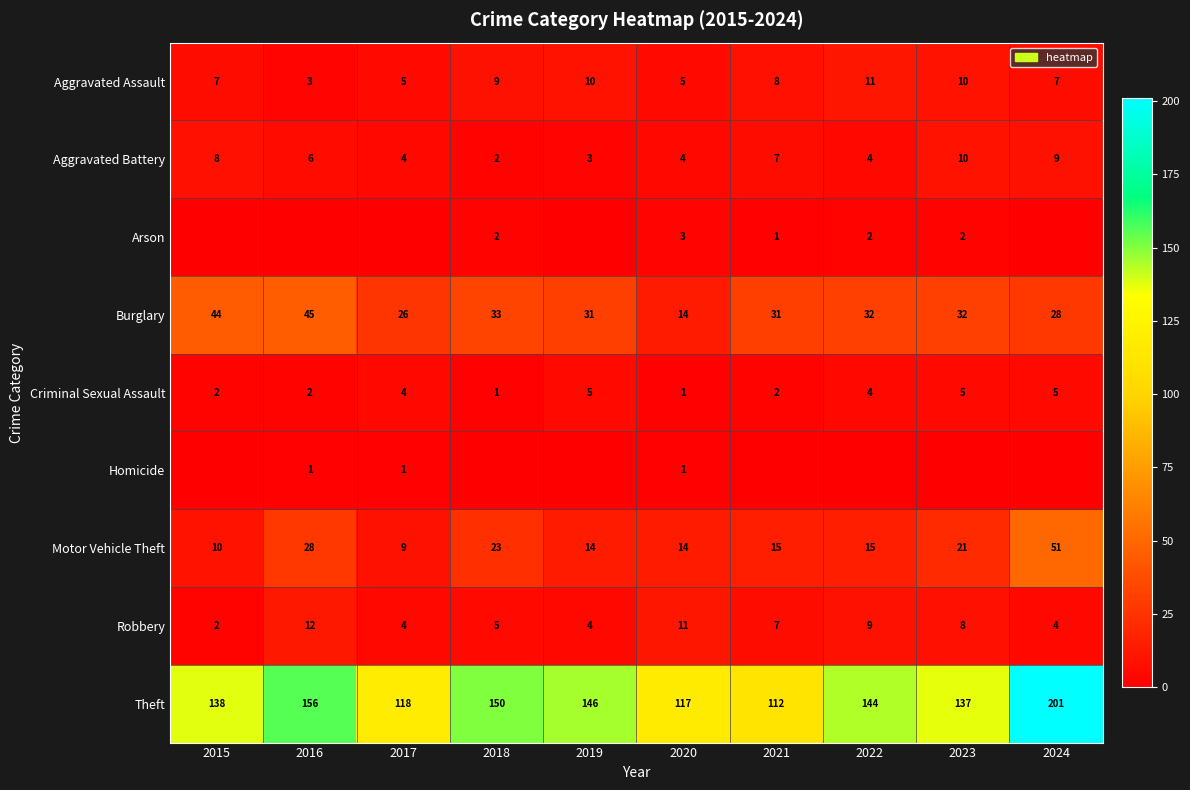

What is the sum of all Robbery values?

66